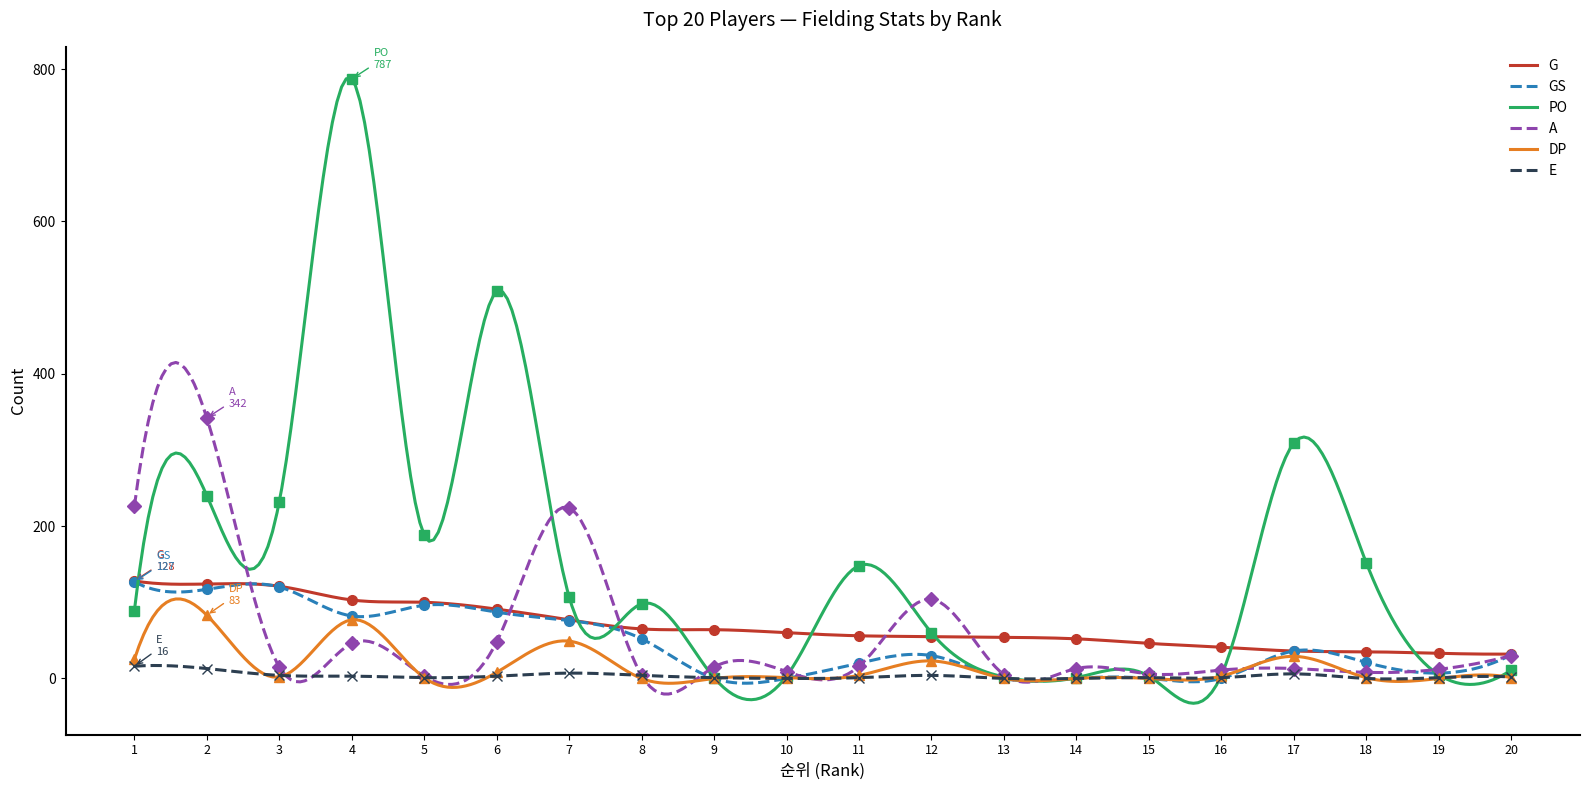

What is the difference between the highest and lowest values at 6?

505